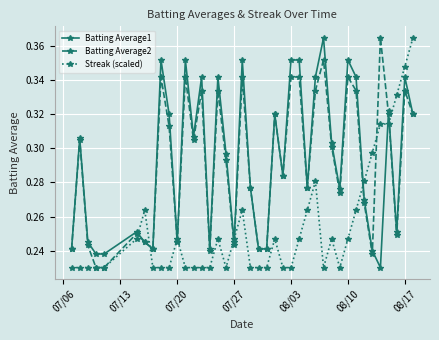

True or false: Batting Average1 and Streak (scaled) cross at least once.

True